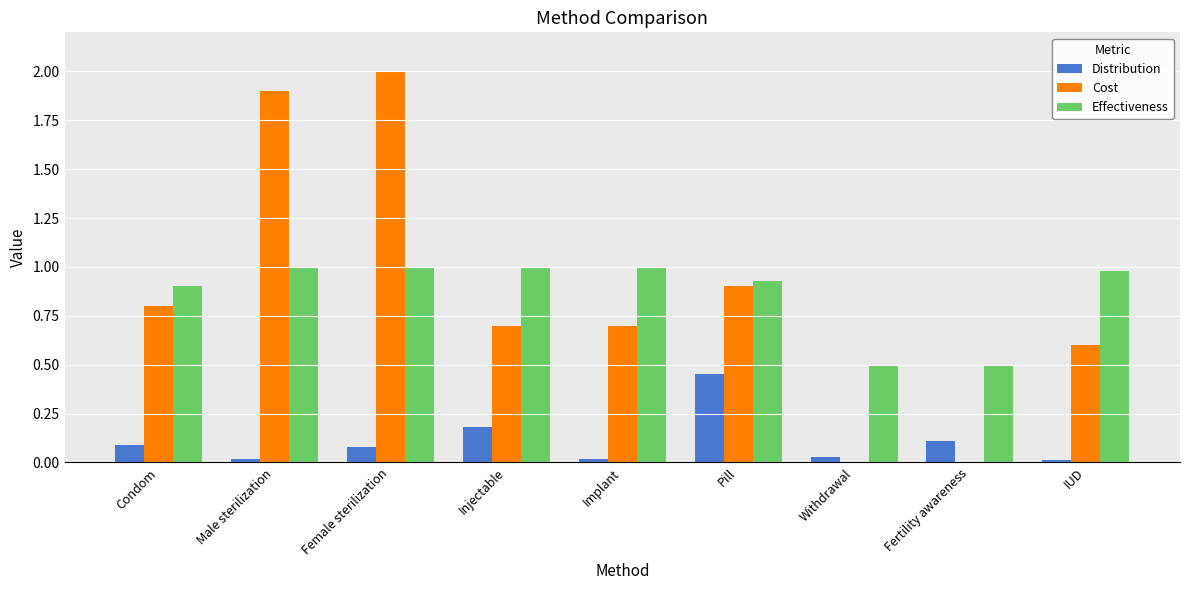

At which category is the sum across all series the highest?

Female sterilization